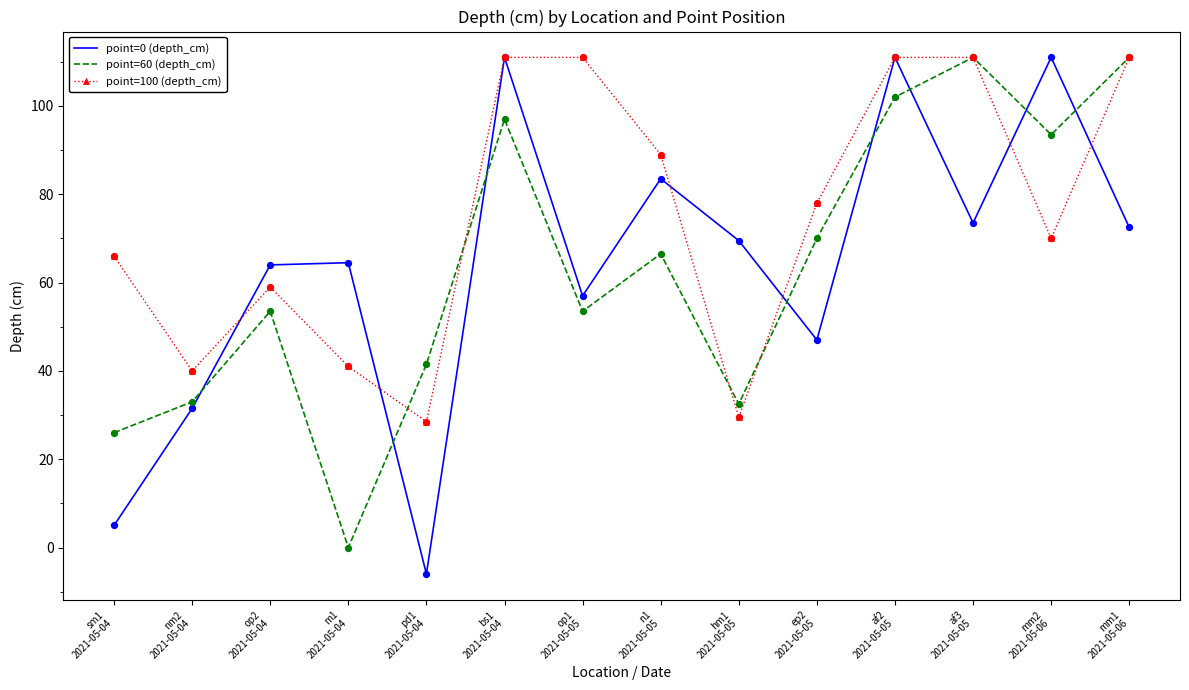

At which category is the sum across all series the highest?

af2
2021-05-05